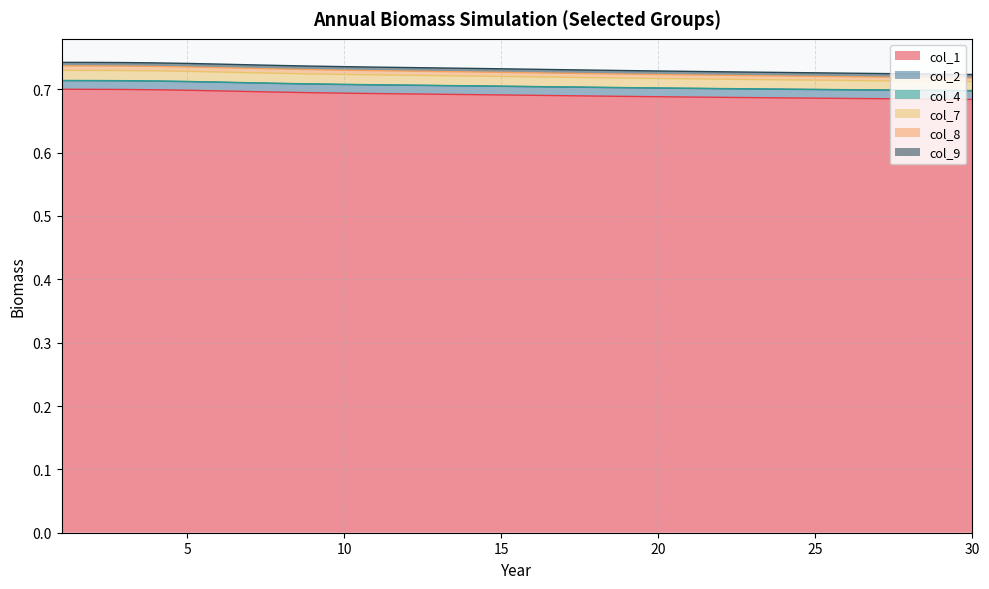

How many lines are shown in the chart?

6